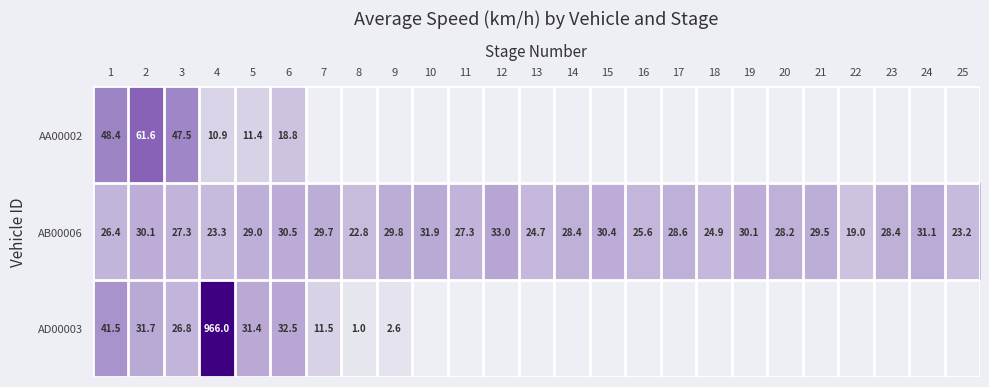

Between 14 and 22, which is larger?

22